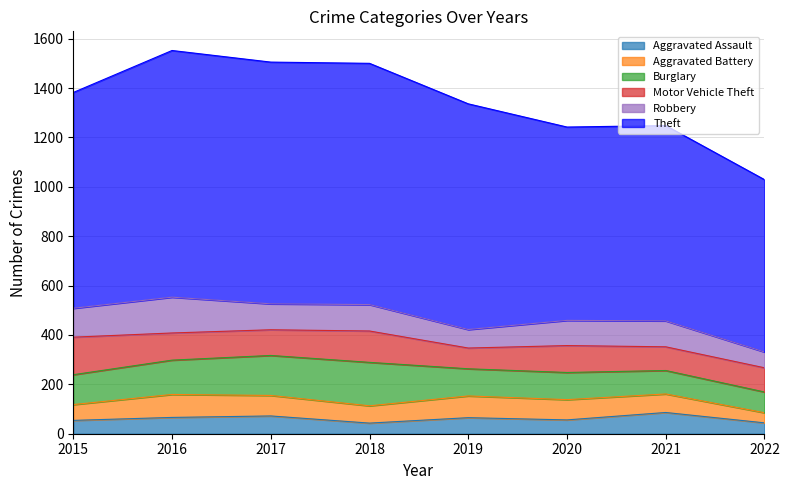

Where is the first local minimum for Motor Vehicle Theft?

2017